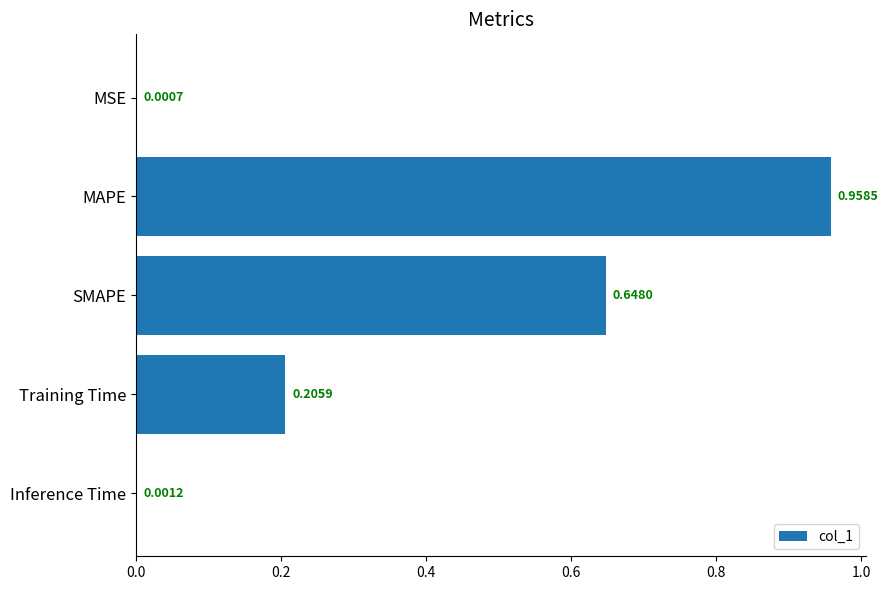

At which label is the value closest to 0?

MSE